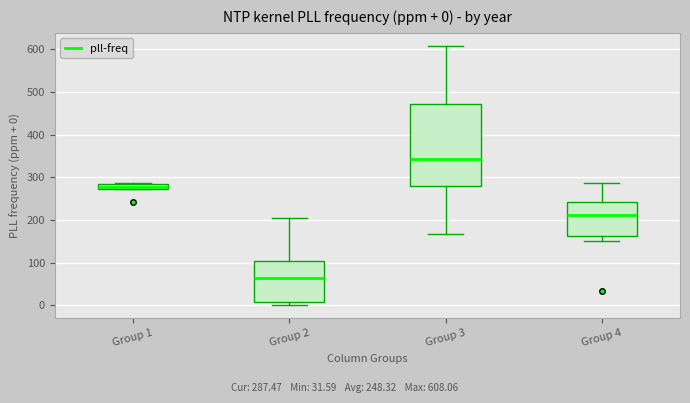

Comparing the boxes themselves (not the whiskers), which one is the tallest?

Group 3